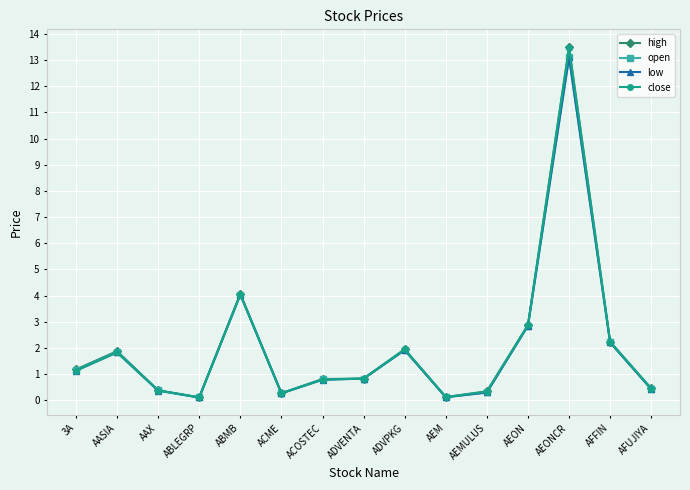

Which category has the highest value in the open series?

AEONCR